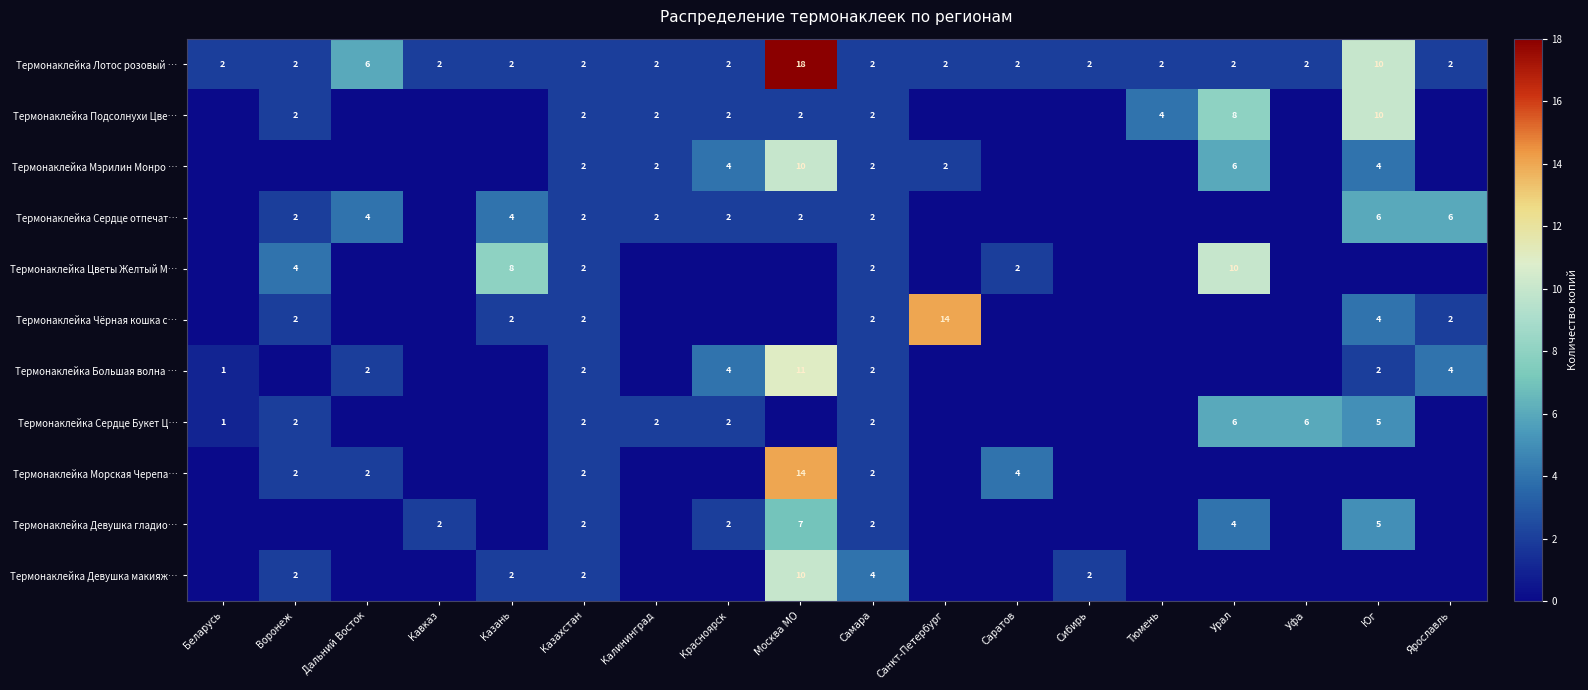

What is the spread (max minus min) of values at Юг?

10